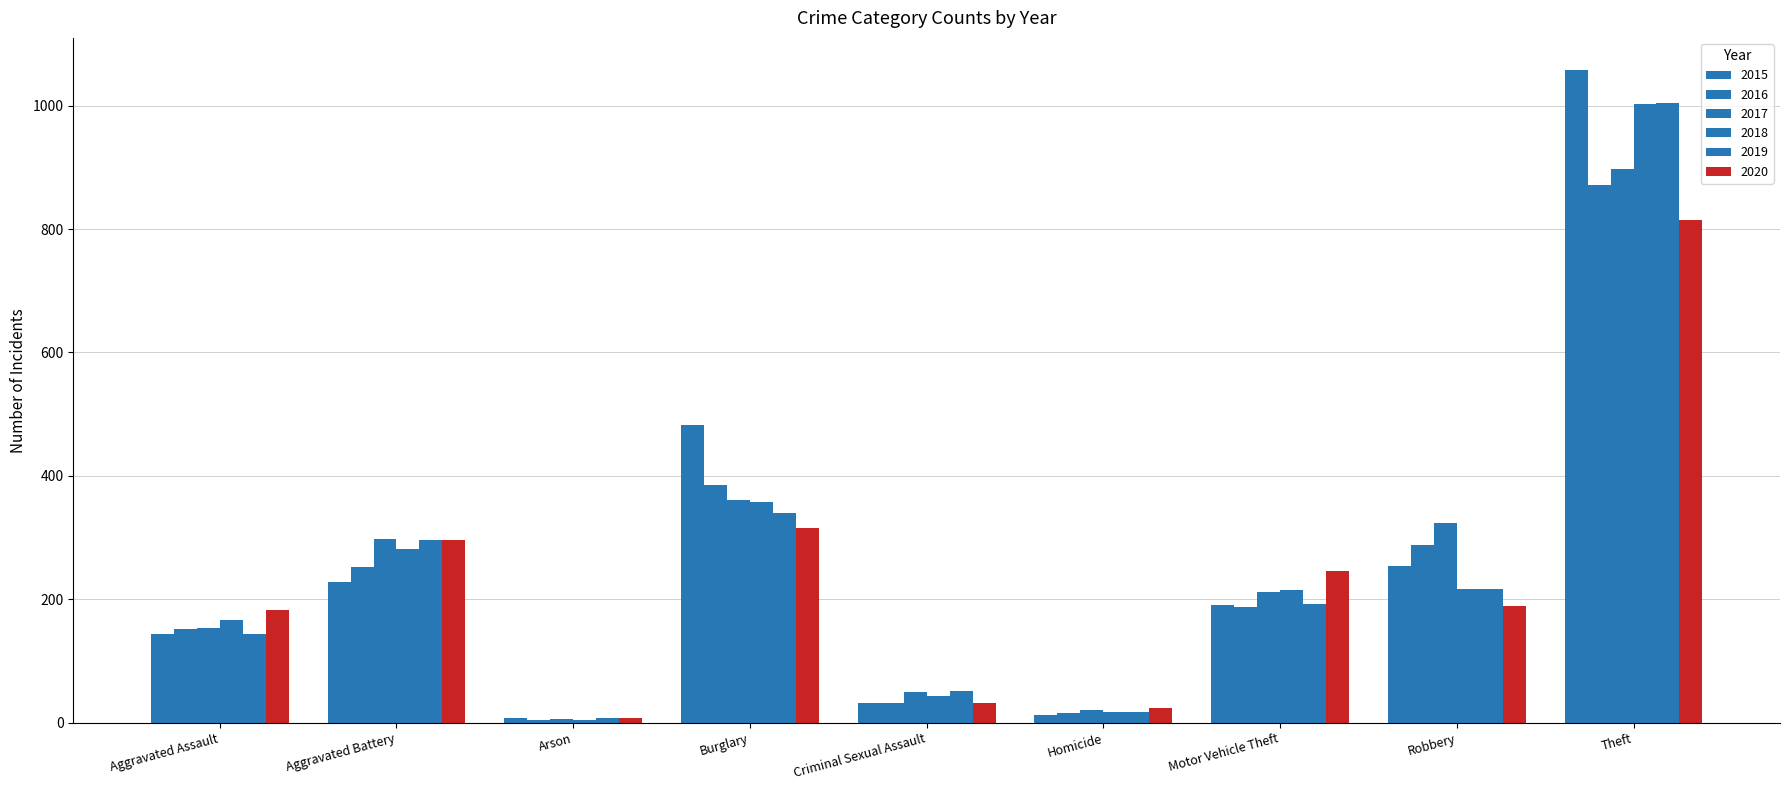

What is the difference between the maximum and minimum values in the 2015 series?

1049